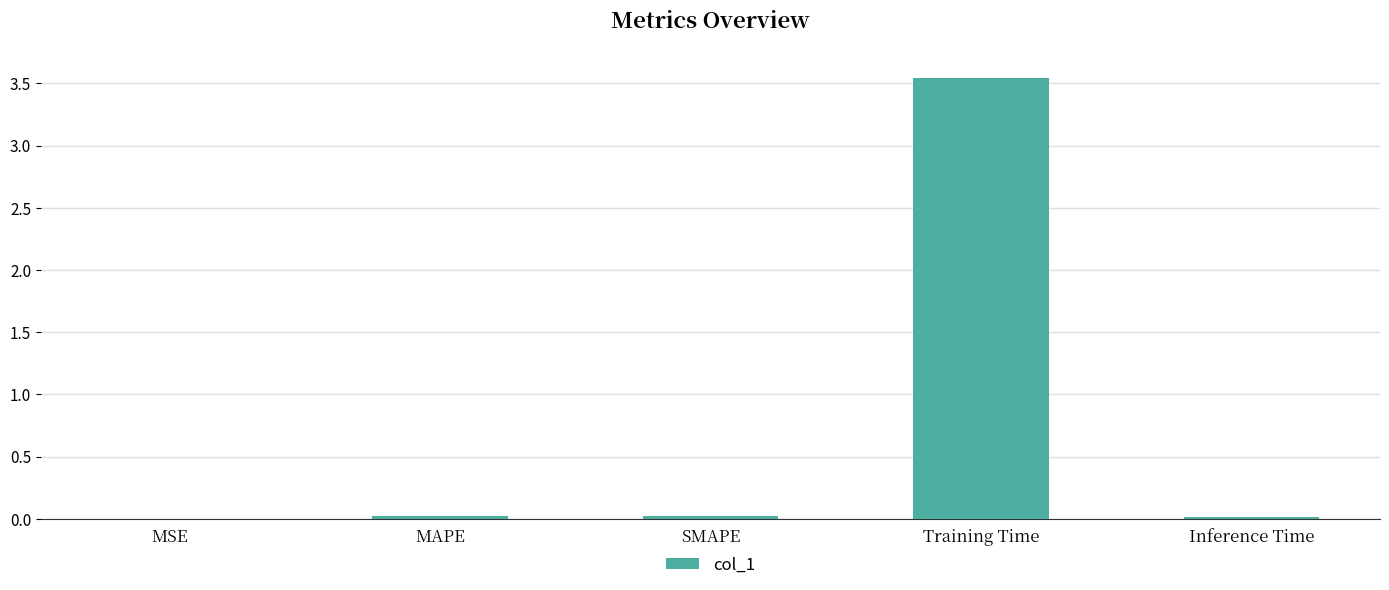

Which category has the highest value across all series?

Training Time